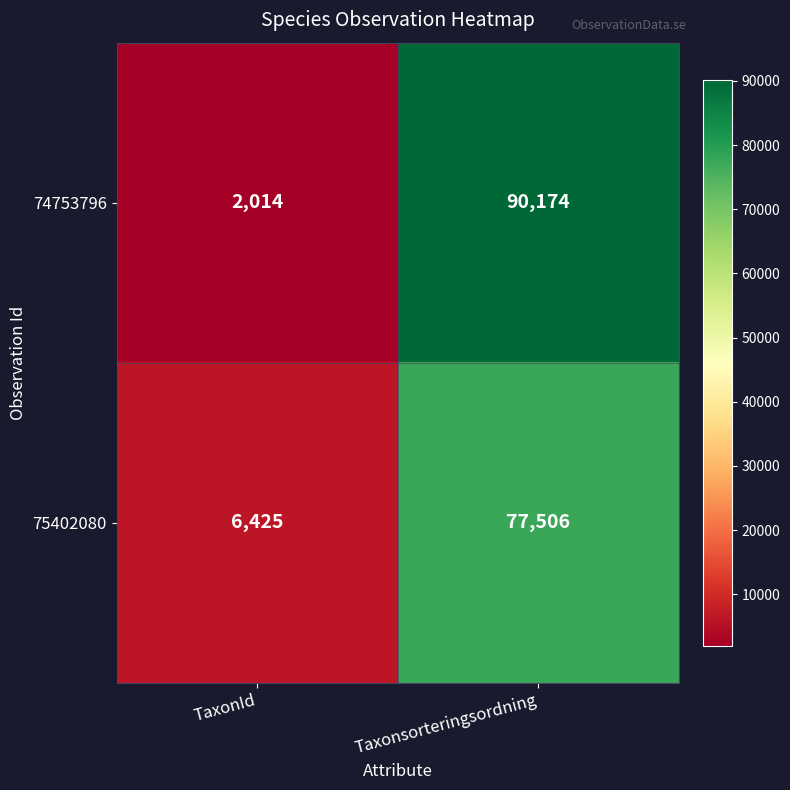

Which series has the widest spread of values?

74753796